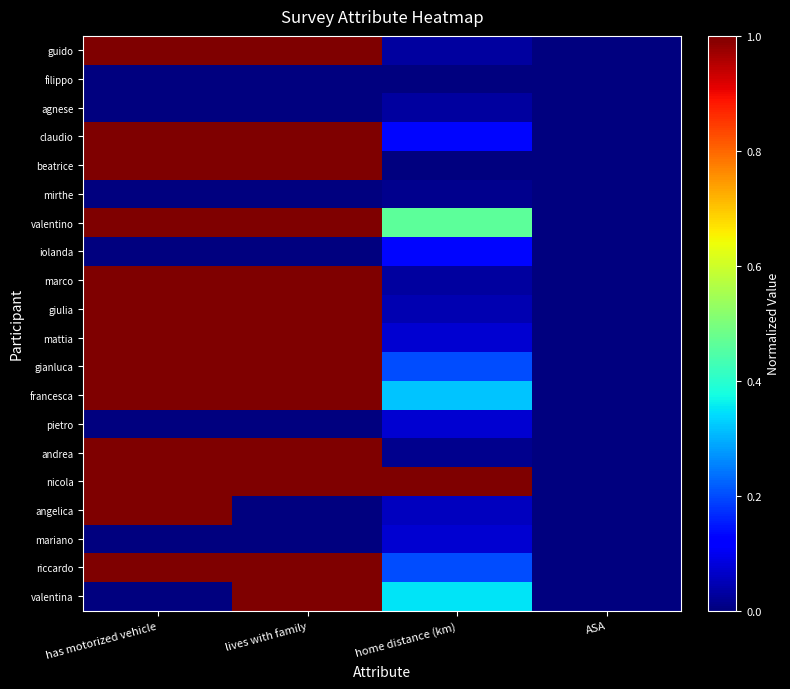

How many series are shown in this chart?

20